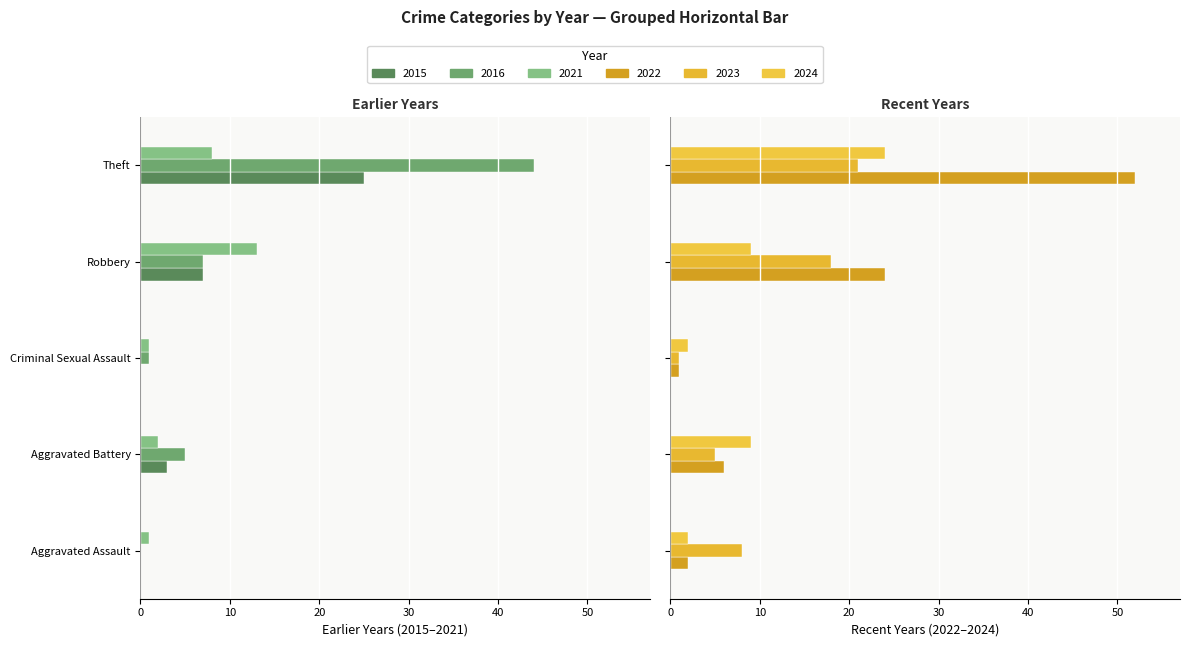

Where is 2021 nearest to the value -7?

Theft